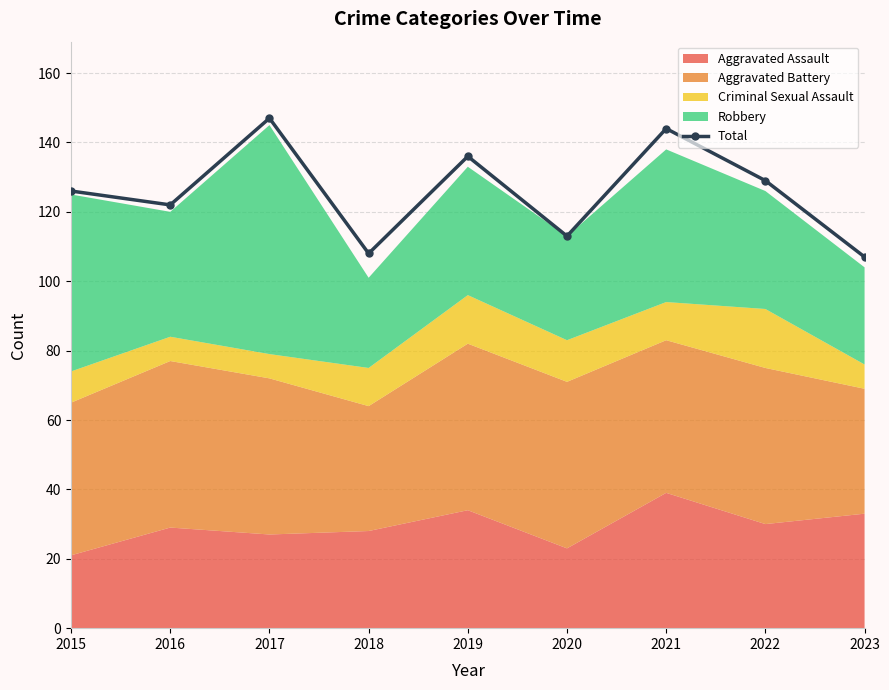

What is the change in value from 2016 to 2020?

-9